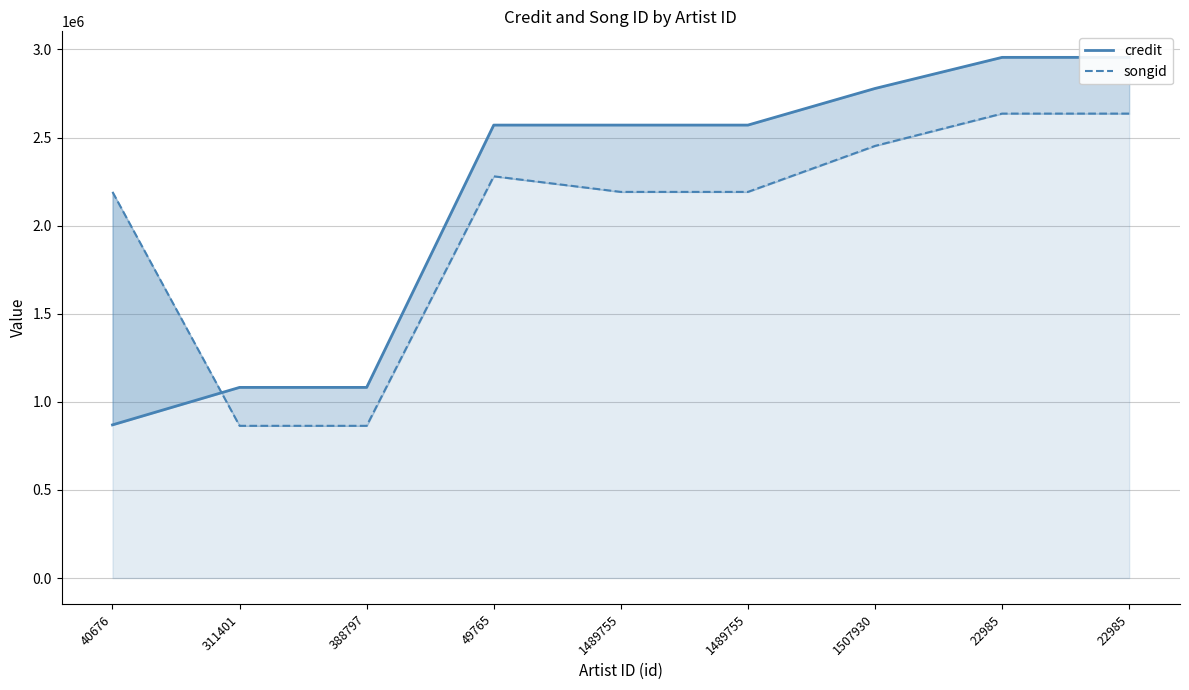

How many intersections are there between credit and songid?

1